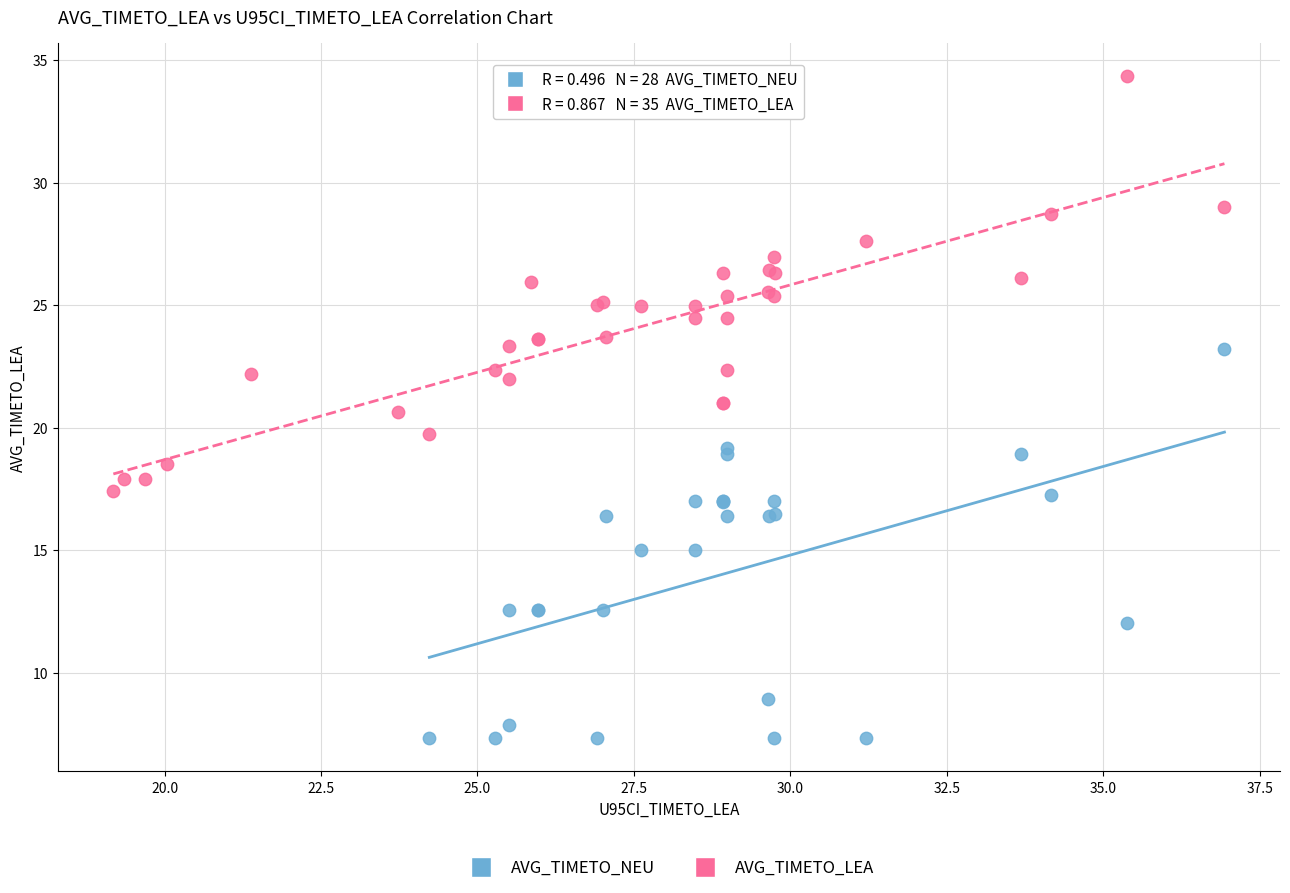

Which series contains the lowest Y value?

AVG_TIMETO_NEU